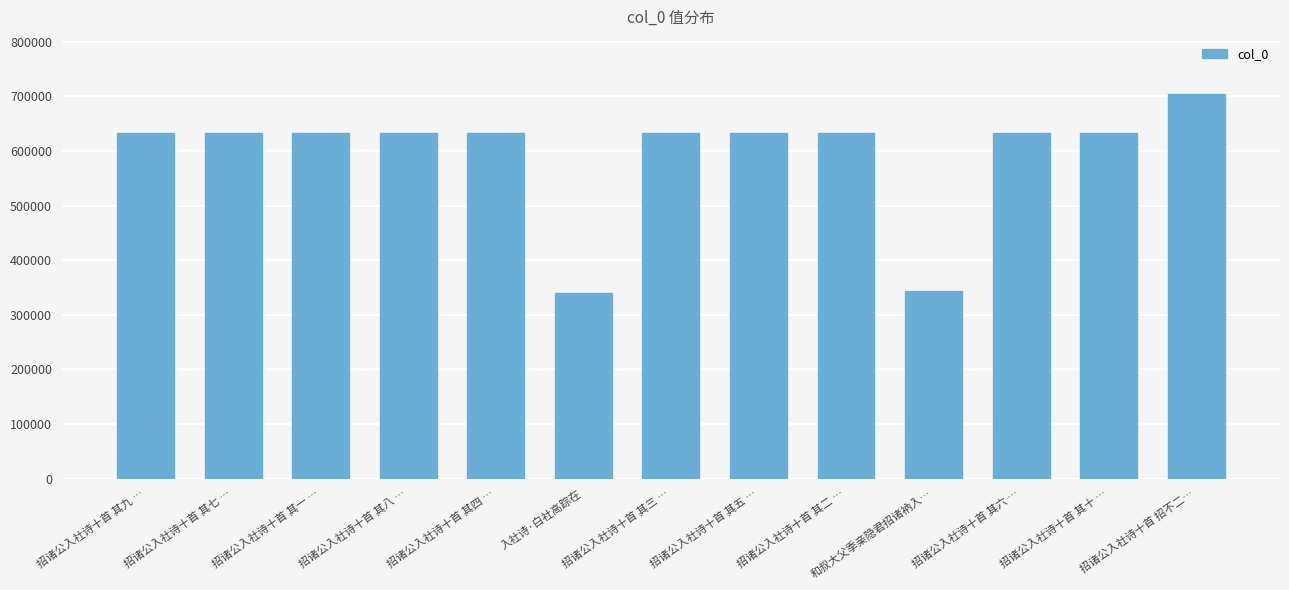

What is the greatest value displayed?

703588